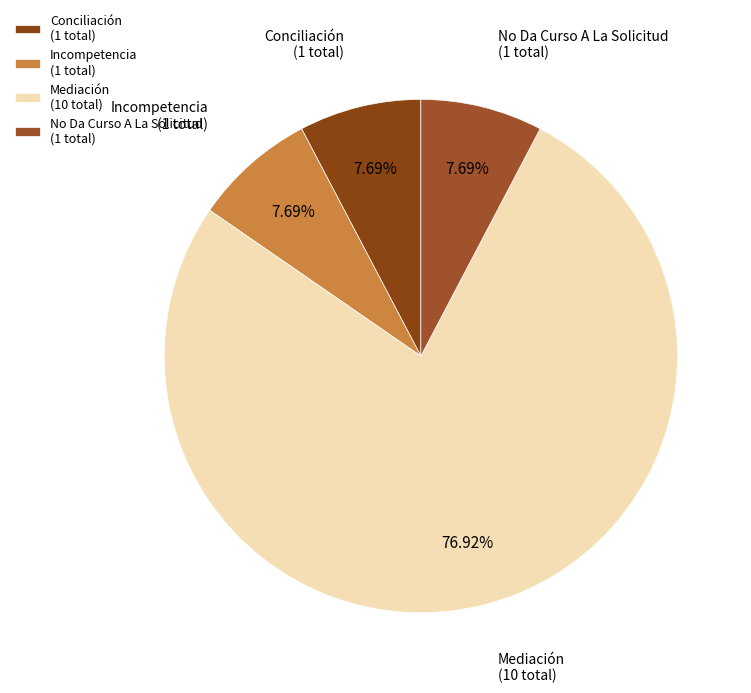

Which category has the biggest portion of the pie?

Mediación